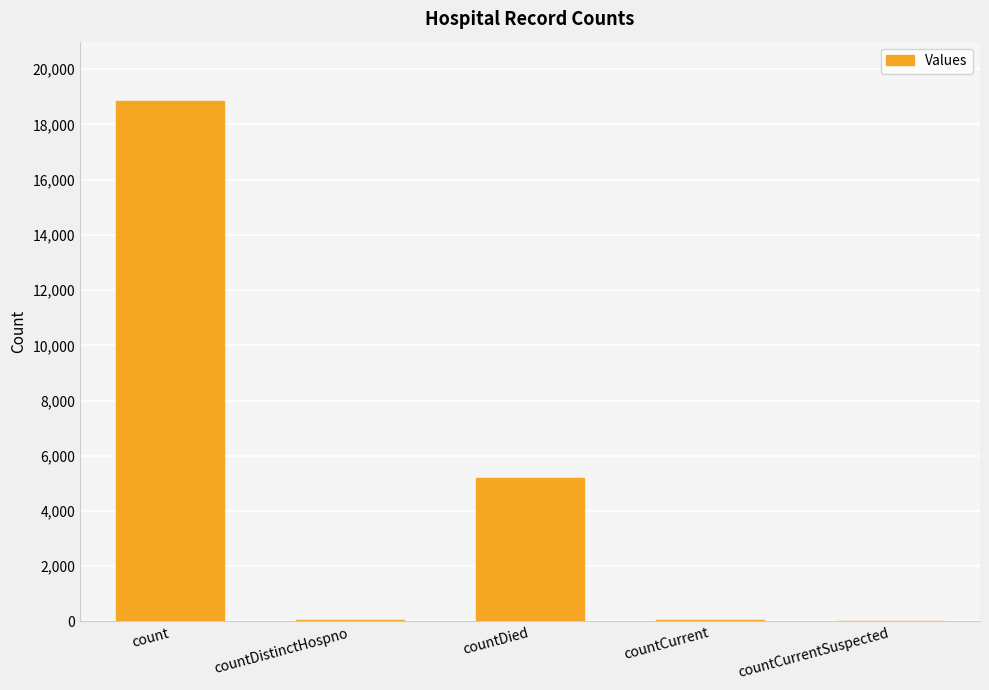

At which label does the data first exceed 44?

count